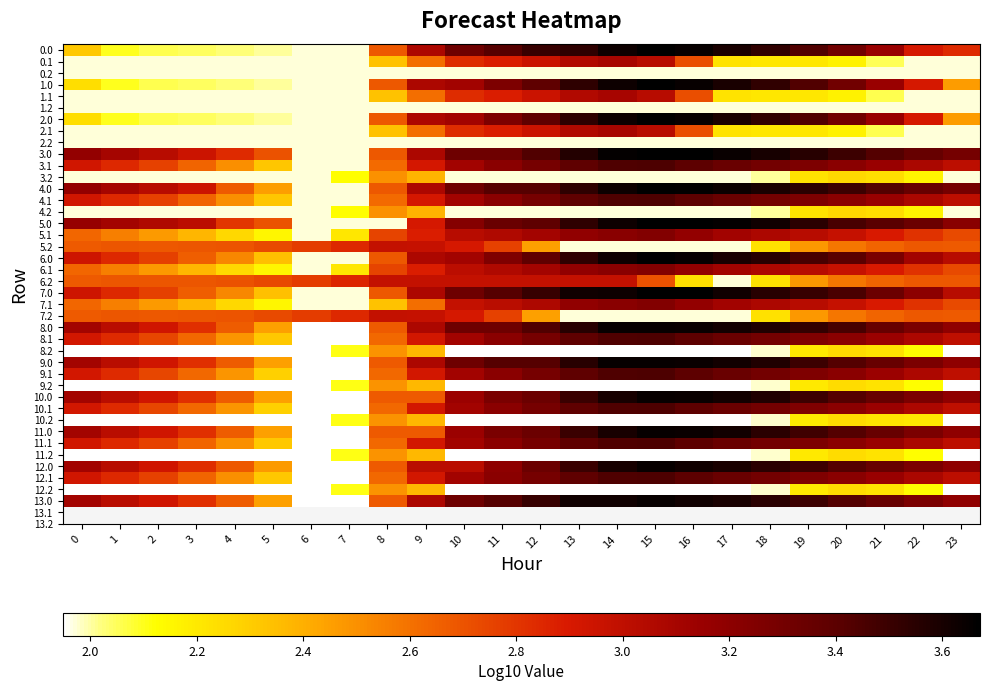

List the series in order of their peak value, highest first.

0.0, 1.0, 2.0, 3.0, 4.0, 5.0, 6.0, 7.0, 8.0, 11.0, 9.0, 10.0, 12.0, 13.0, 3.1, 4.1, 8.1, 9.1, 10.1, 11.1, 12.1, 5.1, 6.1, 7.1, 0.1, 1.1, 2.1, 6.2, 7.2, 5.2, 3.2, 4.2, 10.2, 11.2, 12.2, 8.2, 9.2, 0.2, 1.2, 2.2